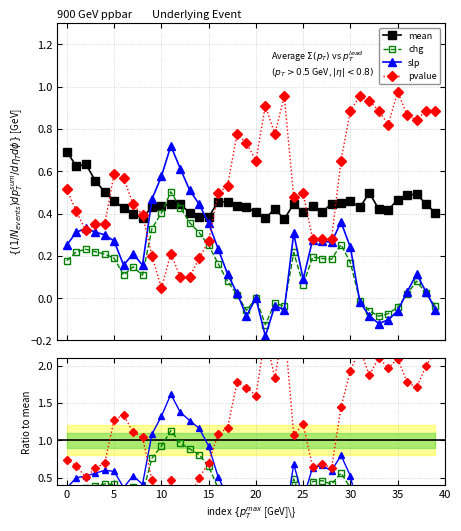

The value of slp at 8 is 0.2. True or false?

True